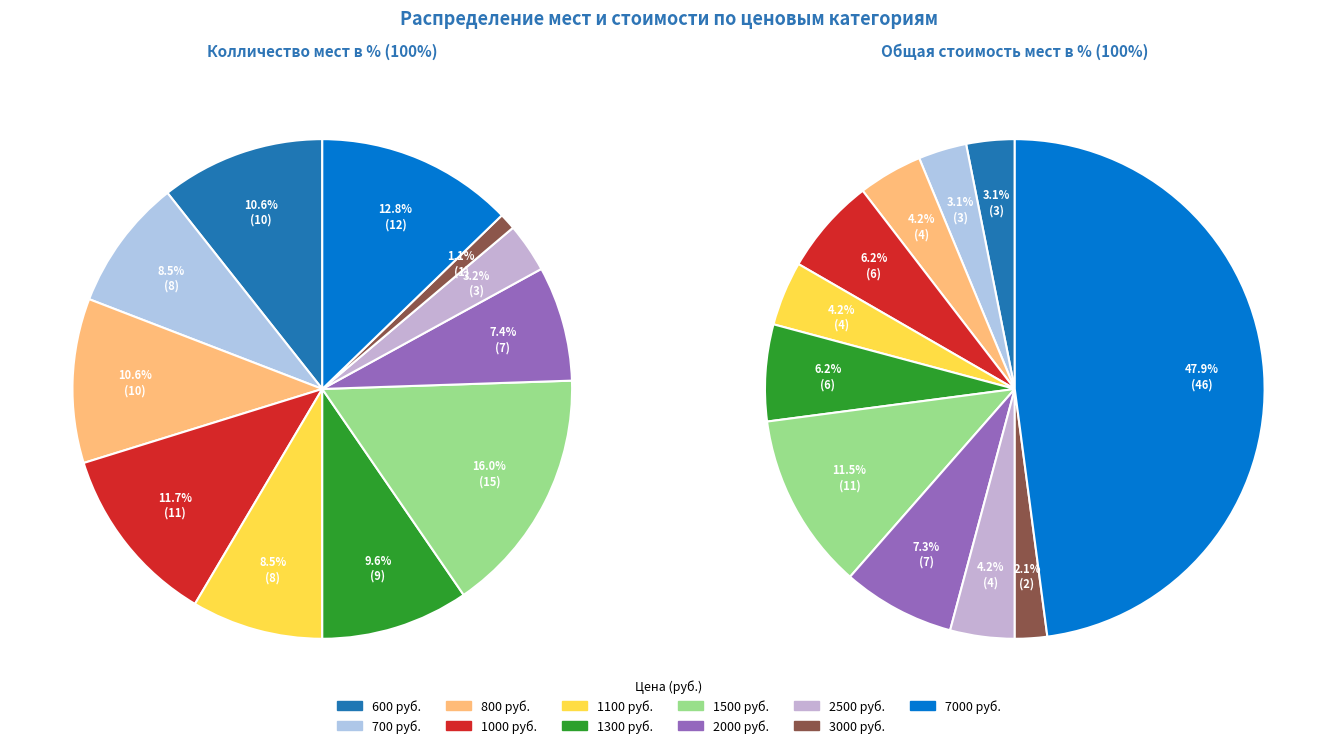

Count the number of slices in the pie.

11